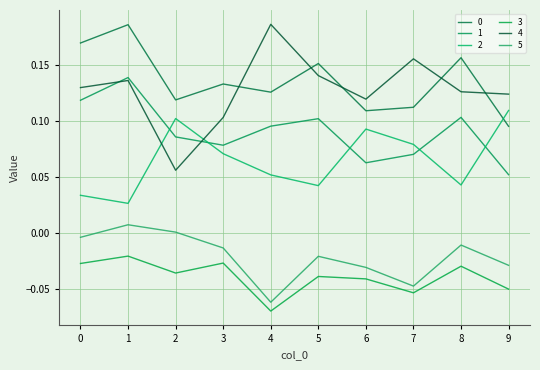

True or false: 3 has more than 2 interior local peaks.

True